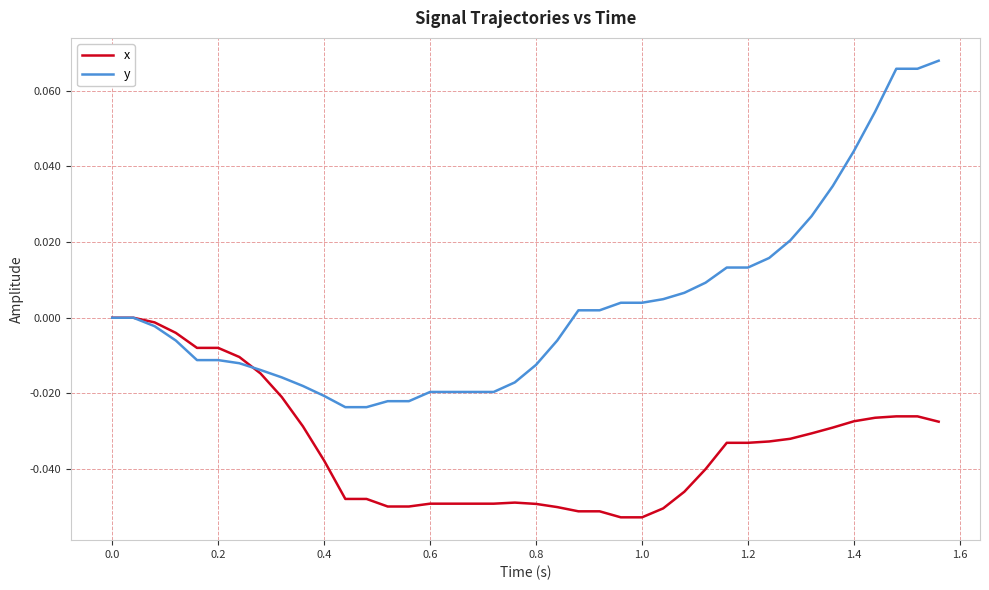

Rank the series by their maximum value, from lowest to highest.

x, y